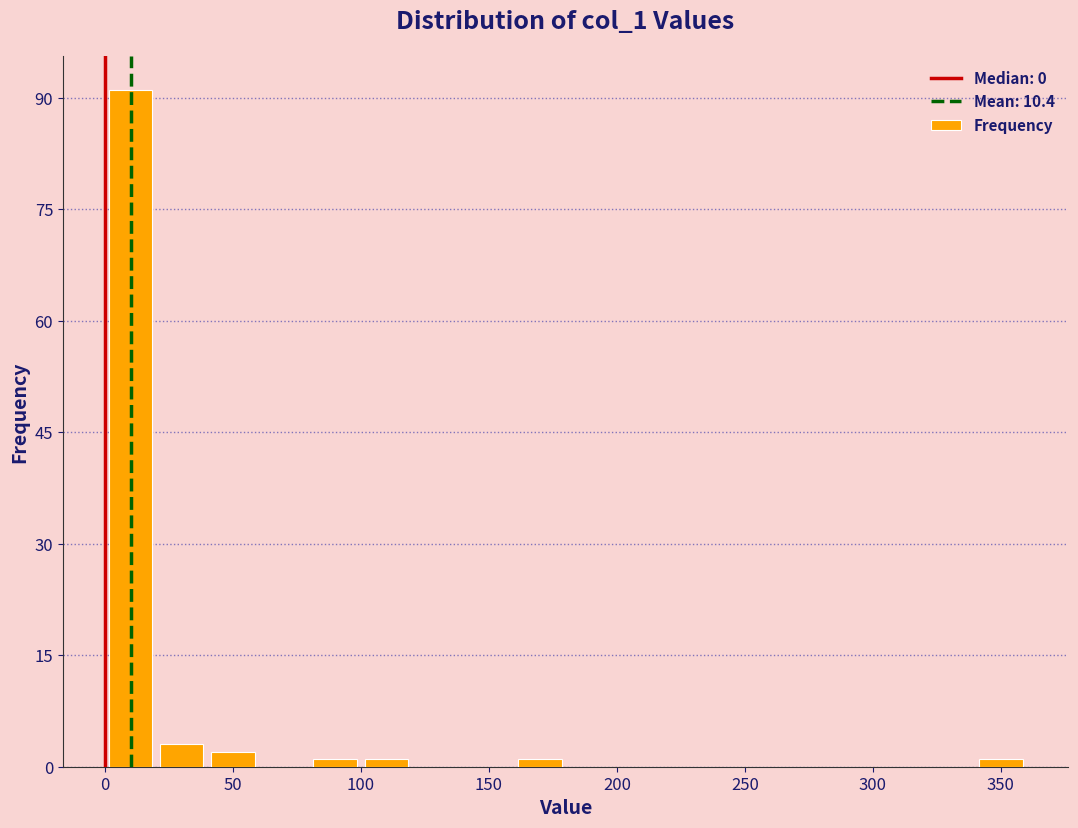

Reading left to right, transcribe this chart: for each bar, give the range it covers on the x-axis and its height. The values are not printed on the chart, so give them approximately, as read against the axis.

0 to 20: 92
20 to 40: 4
40 to 60: 2
60 to 80: 0
80 to 100: under 2
100 to 120: under 2
120 to 140: 0
140 to 160: 0
160 to 180: under 2
180 to 200: 0
200 to 220: 0
220 to 240: 0
240 to 260: 0
260 to 280: 0
280 to 300: 0
300 to 320: 0
320 to 340: 0
340 to 360: under 2